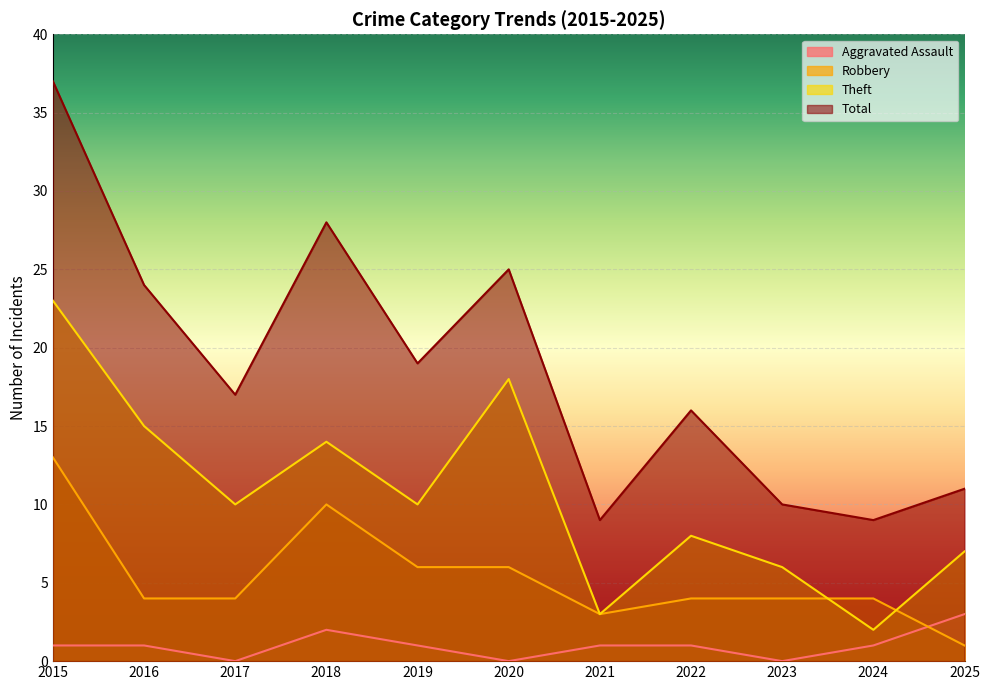

At how many categories does at least one series exceed 31?

1